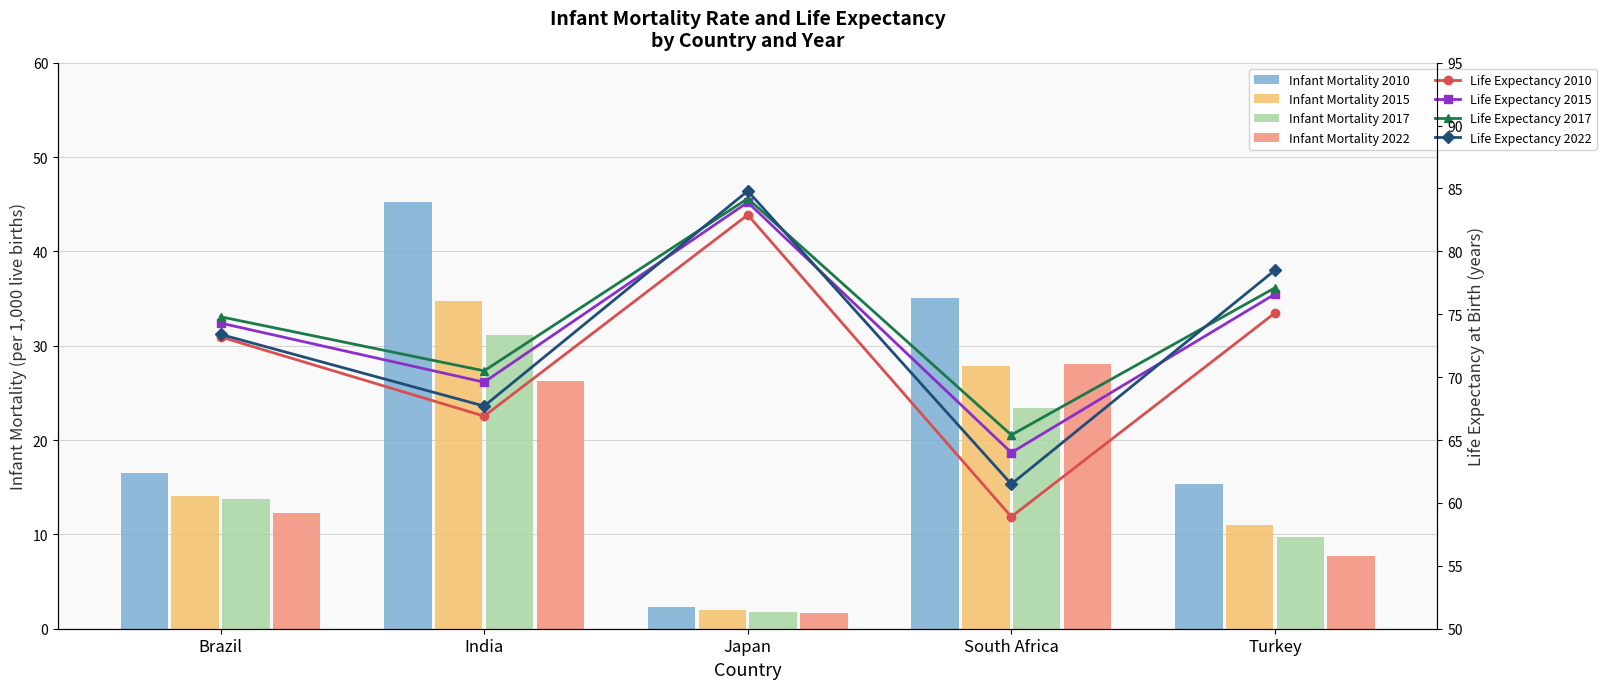

What is the label of the 1st bar from the left?

Brazil